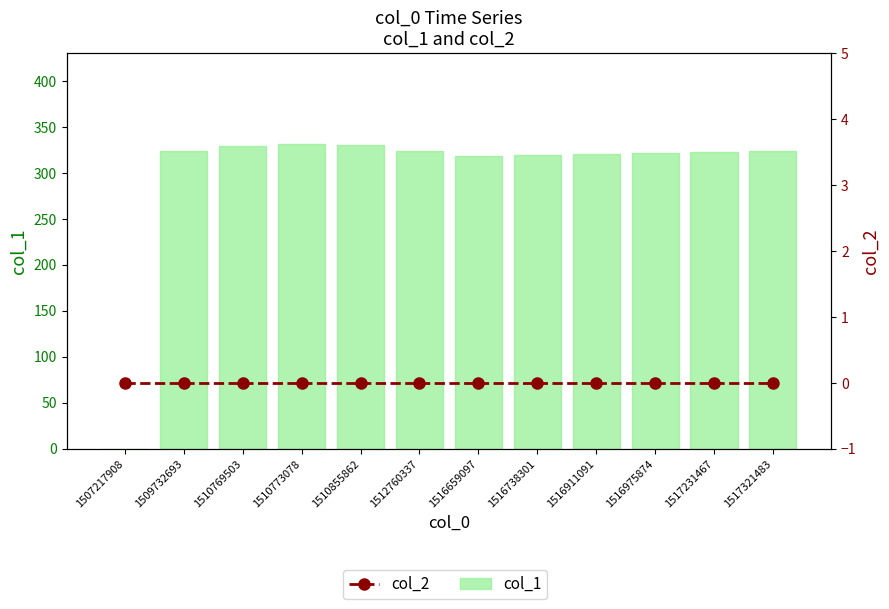

What is the difference between the second highest and second lowest values in the col_1 series?

12